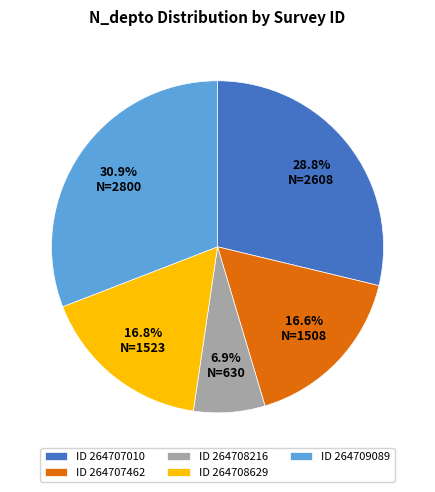

Is there any slice that represents more than half of the pie?

No